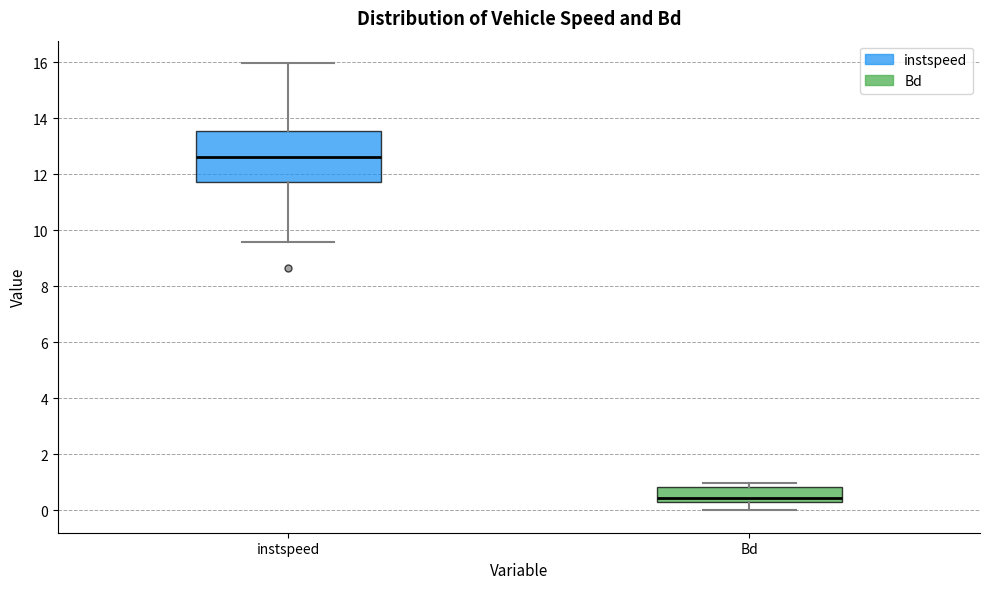

Where is the lower edge of the box for Bd on the y-axis? The values are not printed on the chart, so give them approximately, as read against the axis.

0.4